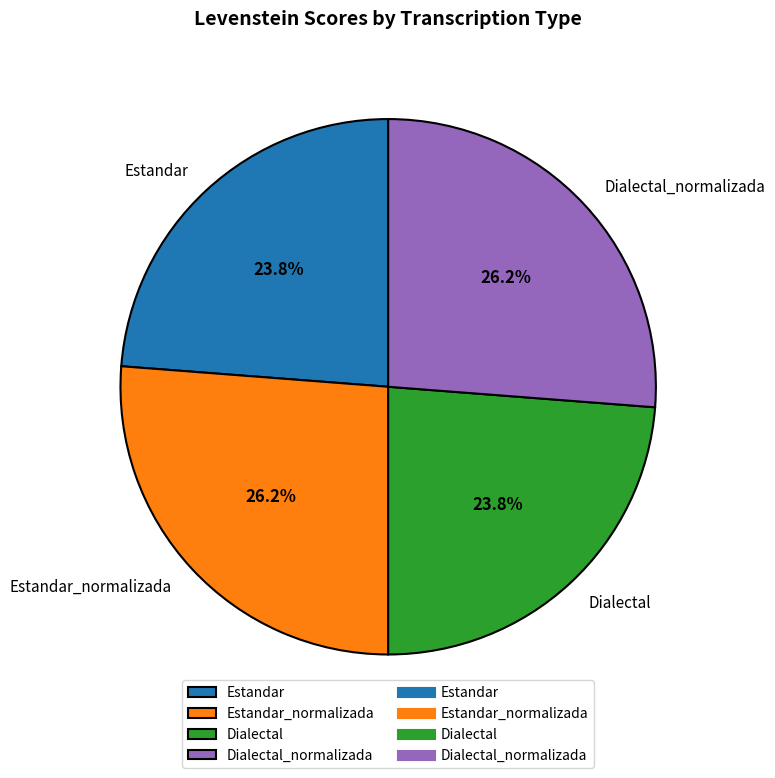

What portion of the pie excludes Estandar?

76.2%